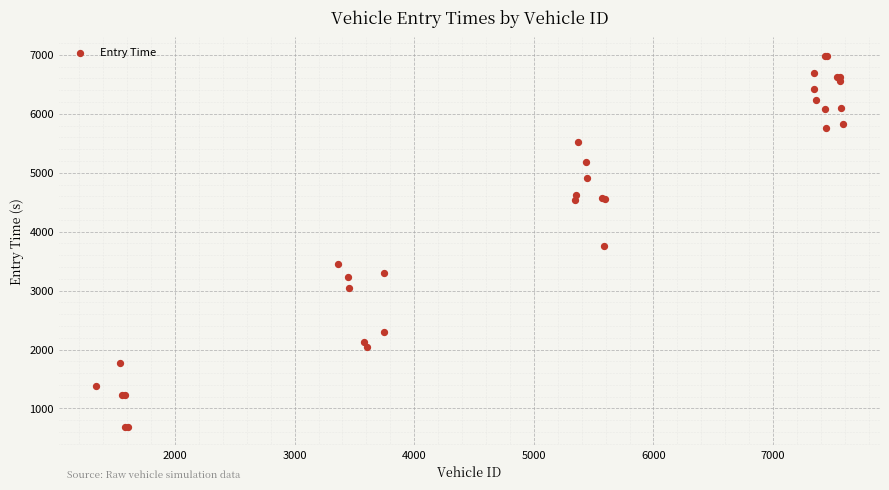

What Y value in the scatter plot is closest to 3834?

3749.4